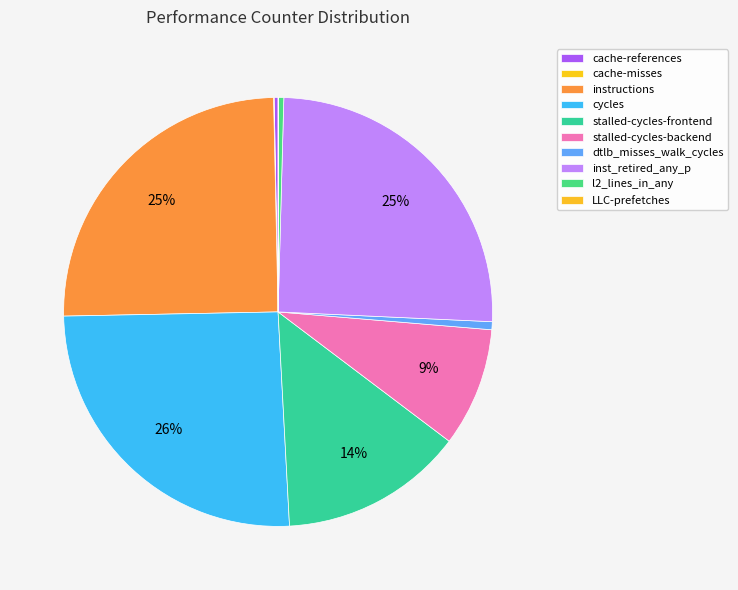

Is it true that l2_lines_in_any is 15% of the pie?

False